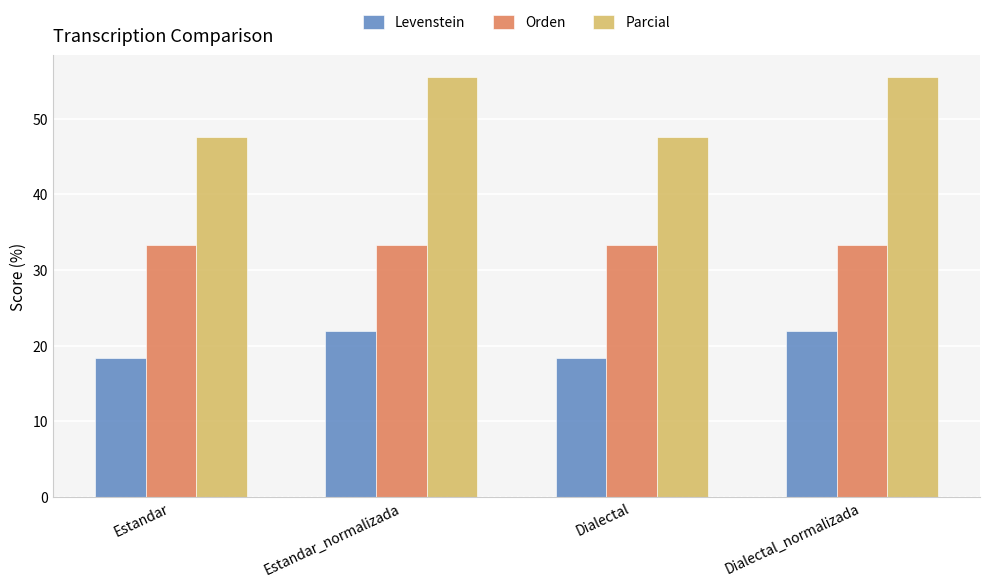

At how many categories does at least one series exceed 21?

4